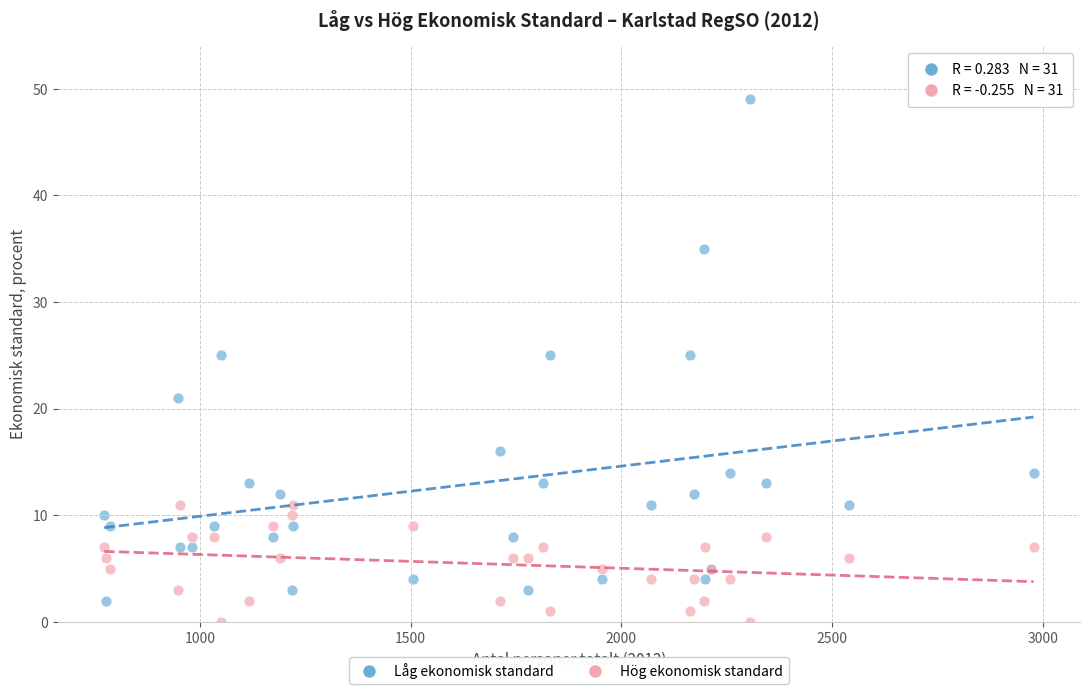

Which series reaches the minimum Y coordinate?

Hög ekonomisk standard